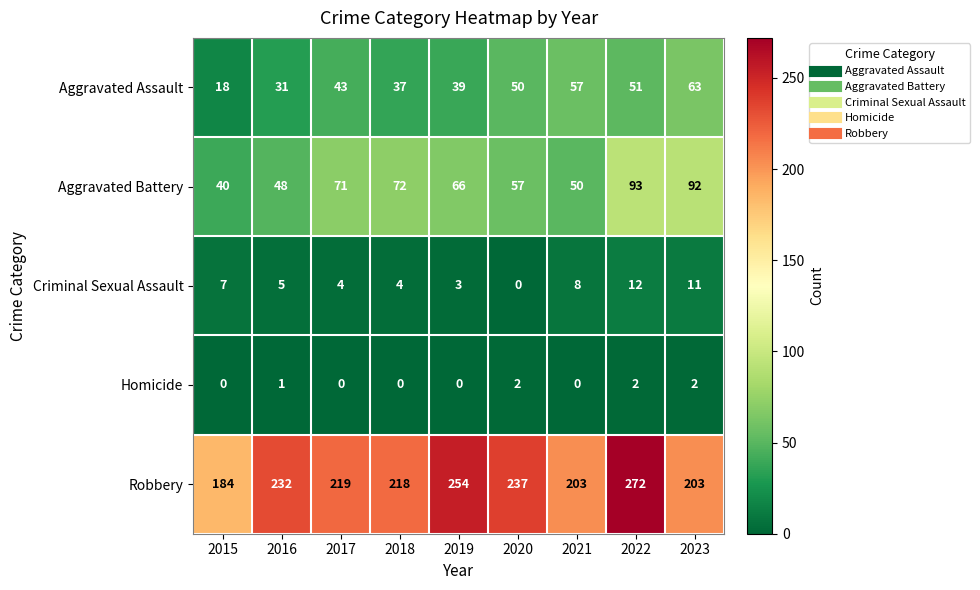

What value does the Aggravated Battery series have at 2016?

48